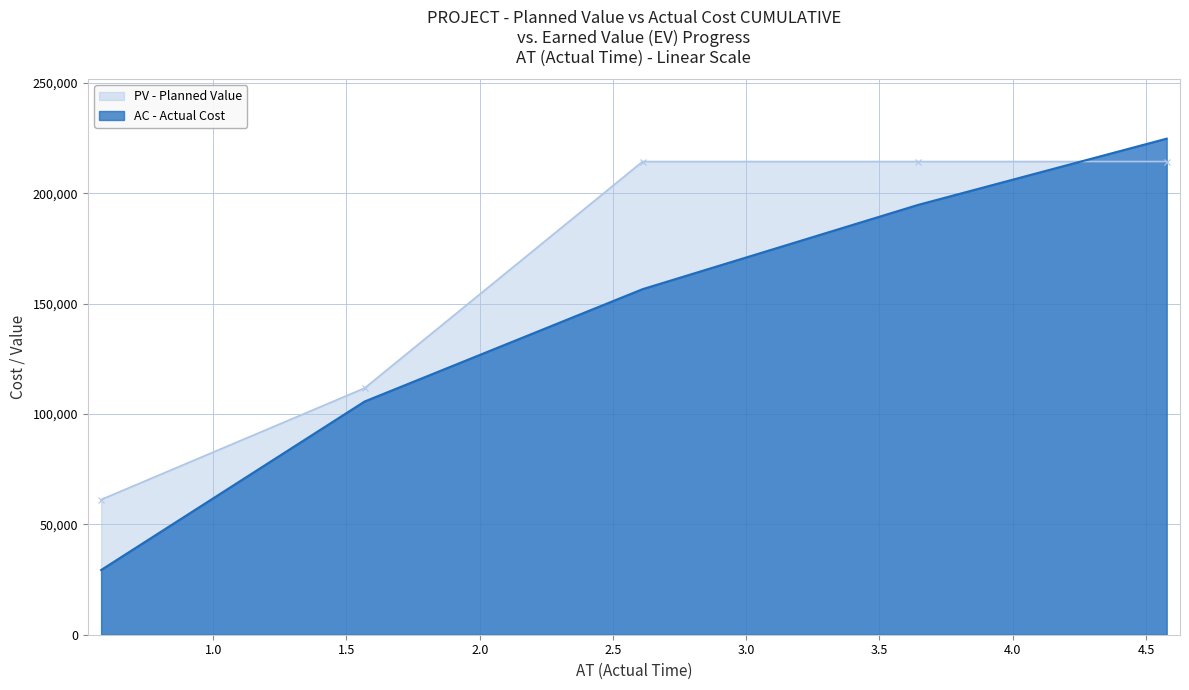

Where do PV and AC first cross each other?

3.644444444 and 4.577777778